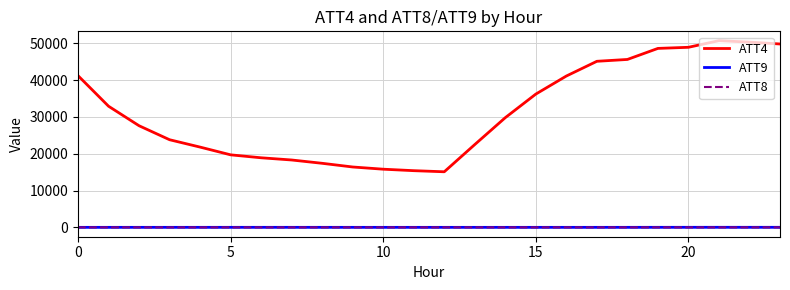

Which series has the largest total across all categories?

ATT4